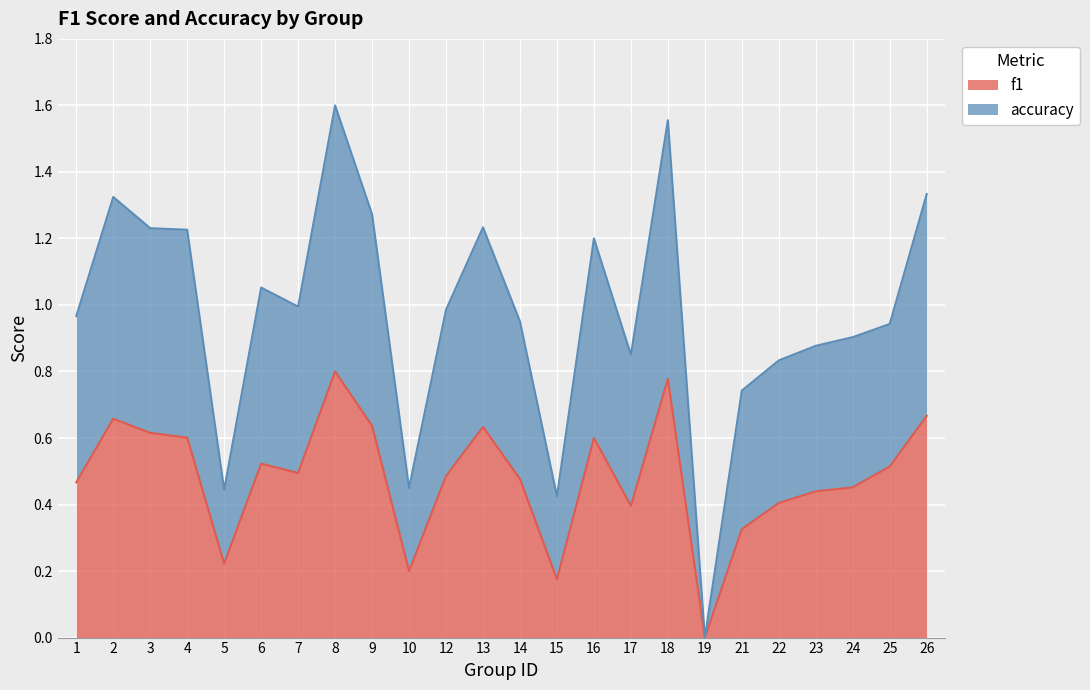

The value of f1 at 5 is 0.3. True or false?

False